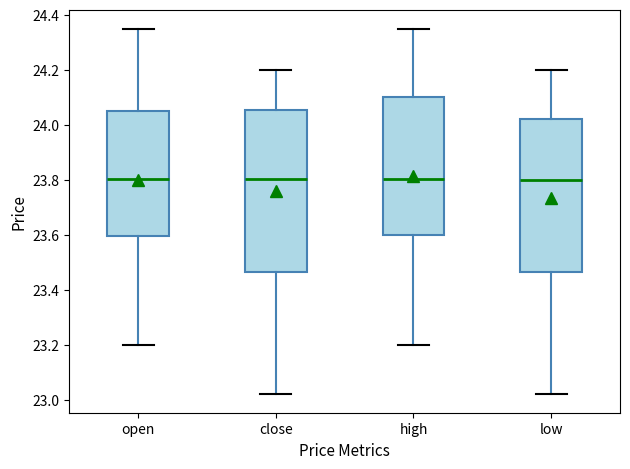

Which box is the tallest, from its lower edge to its upper edge?

close